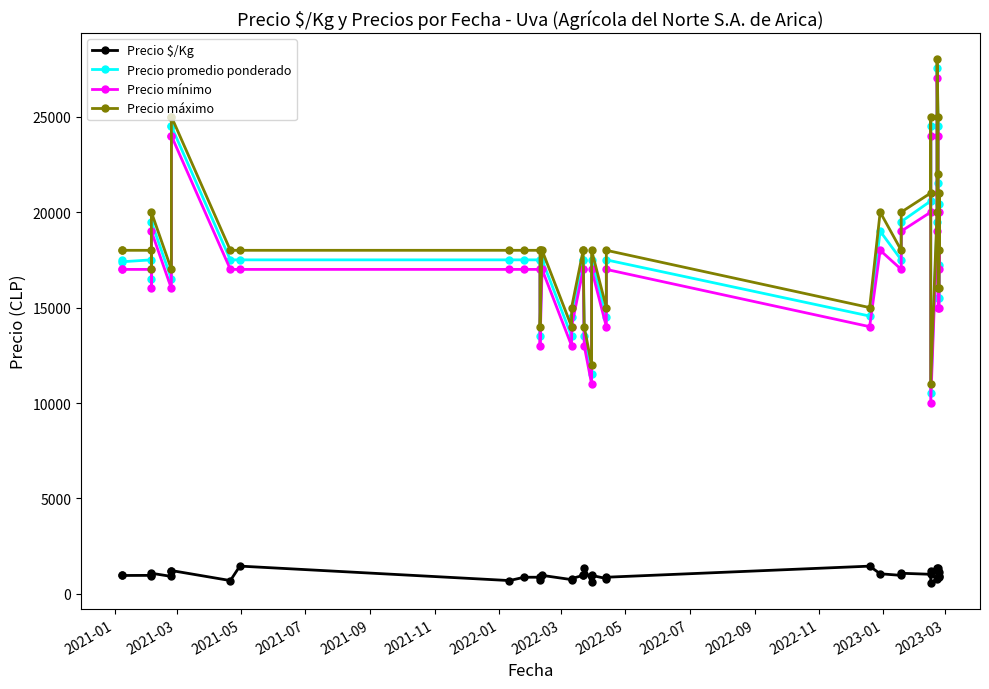

True or false: Precio mínimo has more than 2 interior local peaks.

True